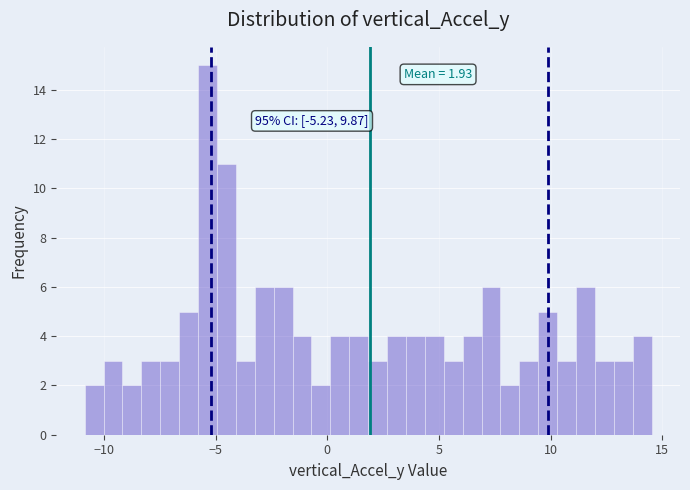

Around what value on the x-axis is the tallest bar? Give the approximate position of its centre, as read against the axis.

-5.5